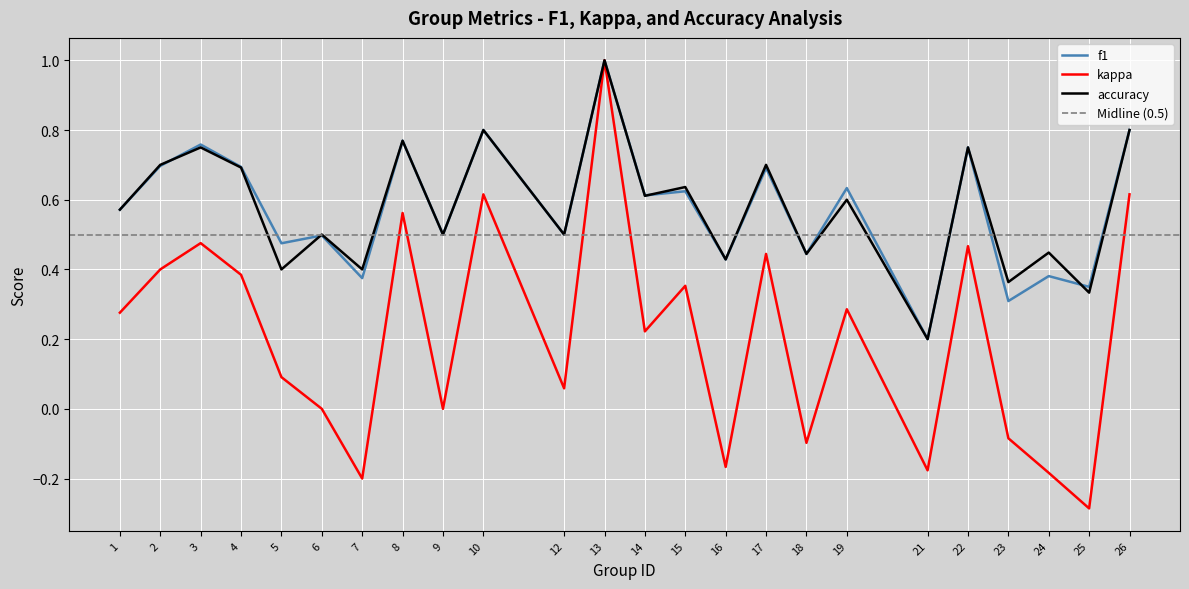

Reading right to left, extract all data points from this chart.

f1: 26=0.8	25=0.4	24=0.4	23=0.3	22=0.8	21=0.2	19=0.6	18=0.4	17=0.7	16=0.4	15=0.6	14=0.6	13=1.0	12=0.5	10=0.8	9=0.5	8=0.8	7=0.4	6=0.5	5=0.5	4=0.7	3=0.8	2=0.7	1=0.6
kappa: 26=0.6	25=-0.3	24=-0.2	23=-0.1	22=0.5	21=-0.2	19=0.3	18=-0.1	17=0.4	16=-0.2	15=0.4	14=0.2	13=1.0	12=0.1	10=0.6	9=0.0	8=0.6	7=-0.2	6=0.0	5=0.1	4=0.4	3=0.5	2=0.4	1=0.3
accuracy: 26=0.8	25=0.3	24=0.4	23=0.4	22=0.8	21=0.2	19=0.6	18=0.4	17=0.7	16=0.4	15=0.6	14=0.6	13=1.0	12=0.5	10=0.8	9=0.5	8=0.8	7=0.4	6=0.5	5=0.4	4=0.7	3=0.8	2=0.7	1=0.6